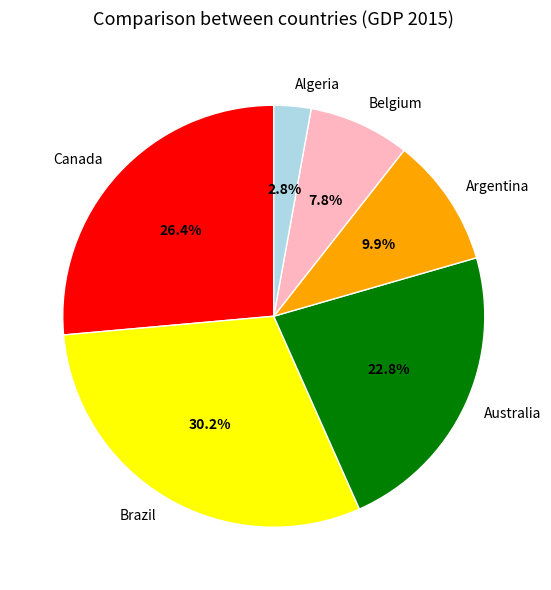

What is the total percentage of Belgium and Brazil?

38.0%